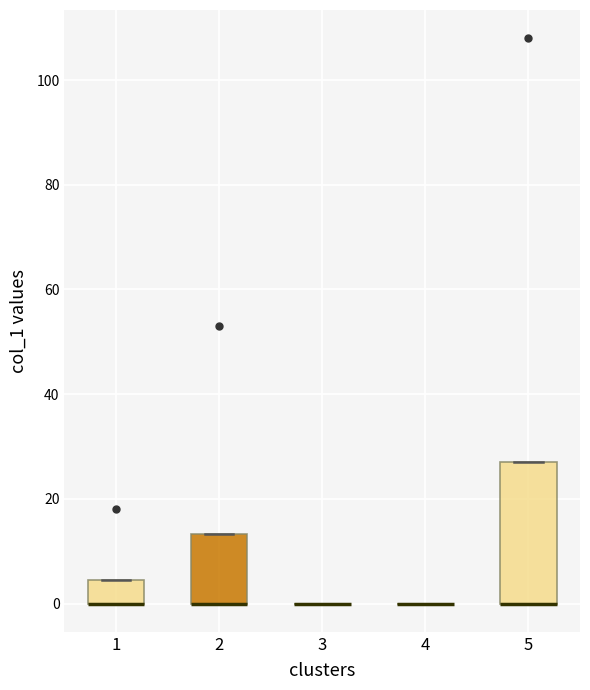

Where is the lower edge of the box at x = 5 on the y-axis? The values are not printed on the chart, so give them approximately, as read against the axis.

0